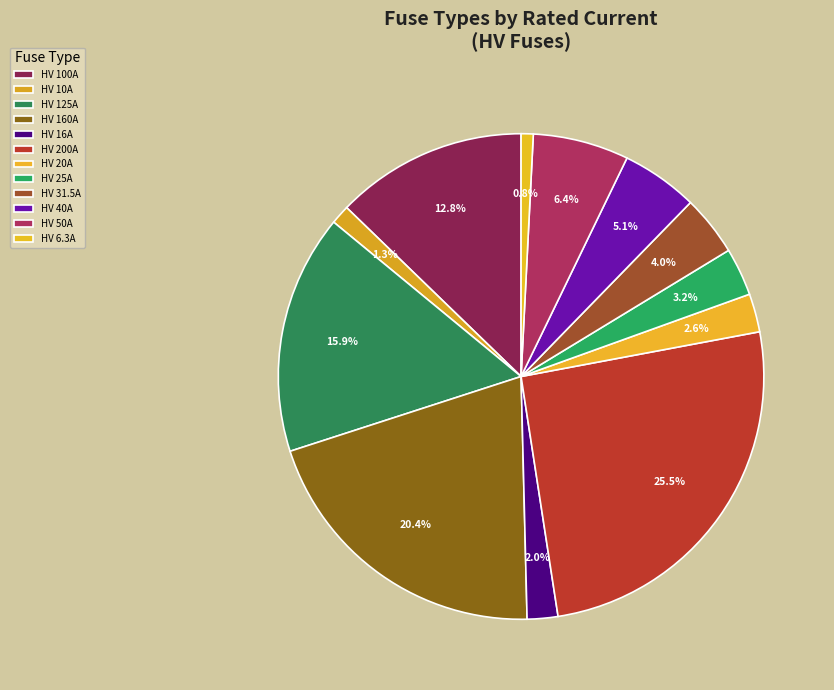

Combined, what portion of the pie is HV 200A and HV 10A?

26.8%